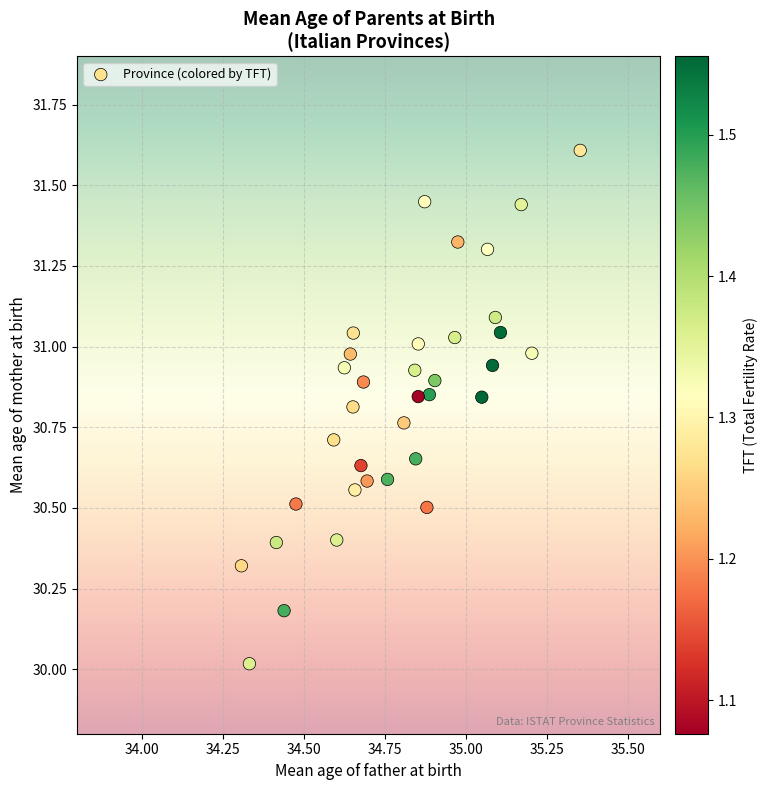

What is the range of X values (max minus min)?

1.0